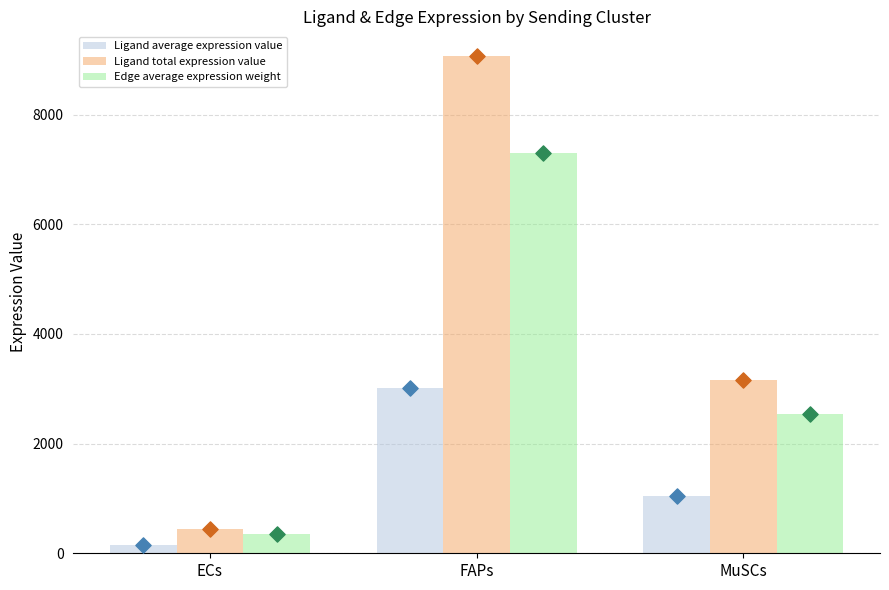

Which series has the largest total across all categories?

Ligand total expression value